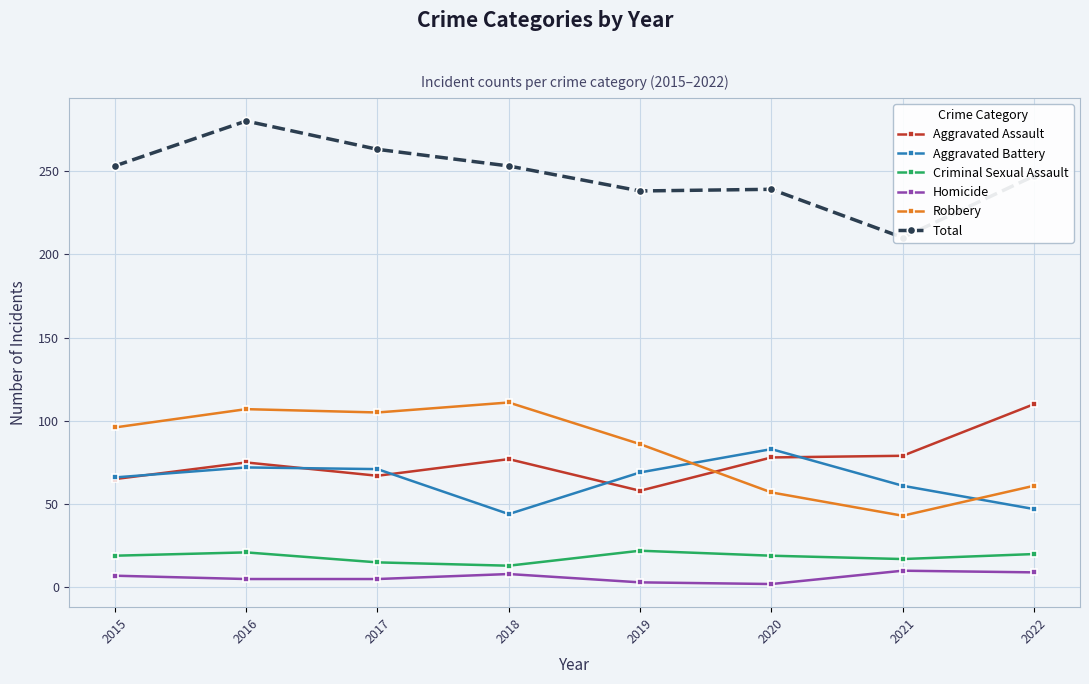

What is the difference between the maximum and minimum values in the Robbery series?

68